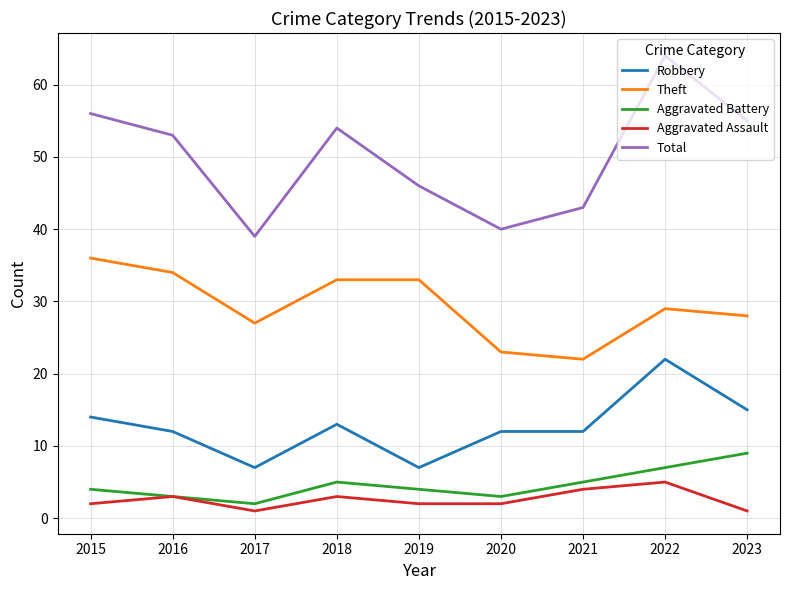

True or false: Theft and Total cross at least once.

False